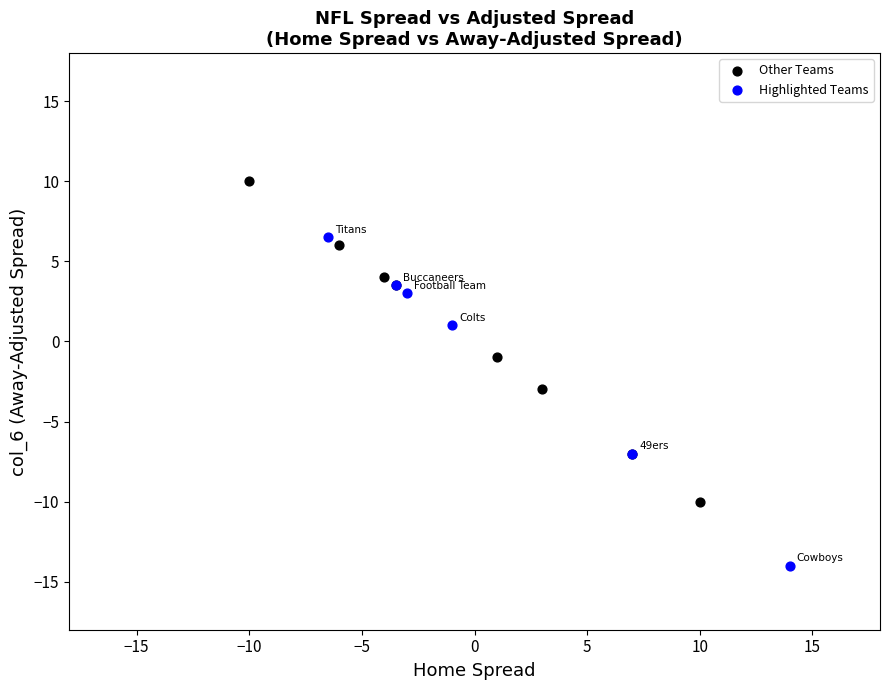

Which series reaches the minimum Y coordinate?

Highlighted Teams